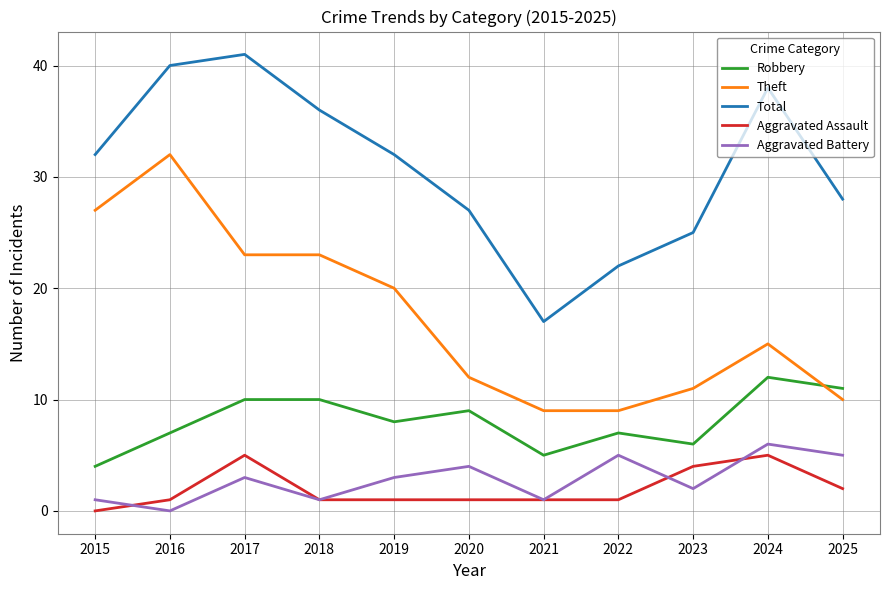

At how many categories does at least one series exceed 31?

6